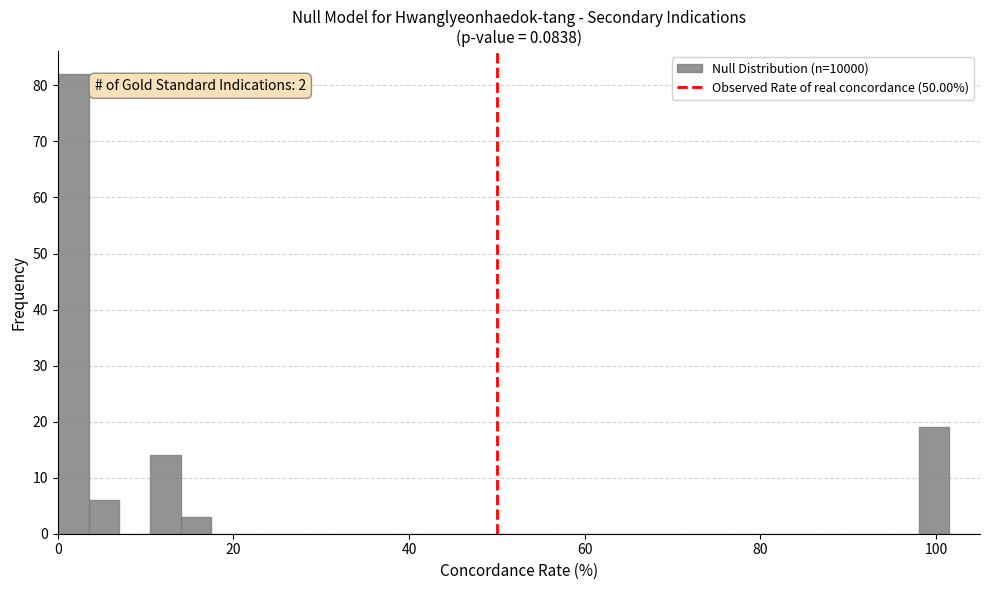

Around what value on the x-axis is the tallest bar? Give the approximate position of its centre, as read against the axis.

2